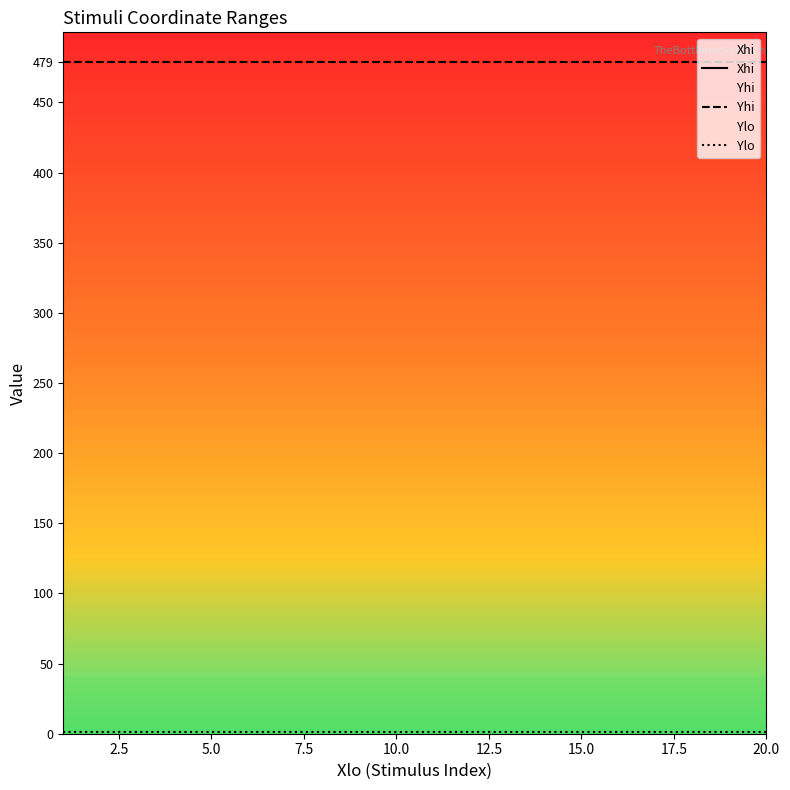

Reading left to right, what are all the values shown in this chart?

Xhi: 639	639	639	639	639	639	639	639	639	639	639	639	639	639	639	639	639	639	639	639
Yhi: 479	479	479	479	479	479	479	479	479	479	479	479	479	479	479	479	479	479	479	479
Ylo: 1	1	1	1	1	1	1	1	1	1	1	1	1	1	1	1	1	1	1	1